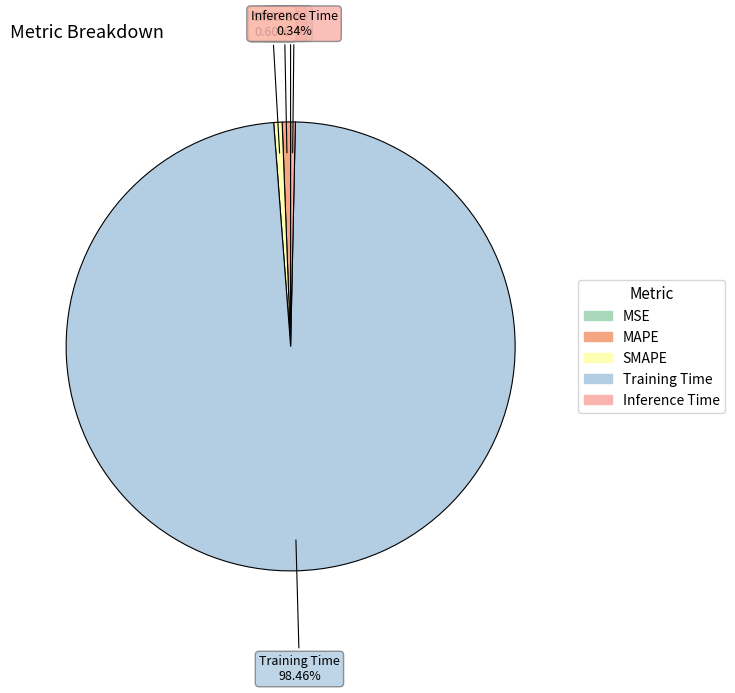

To the nearest percent, what percentage of the pie is Training Time?

98%